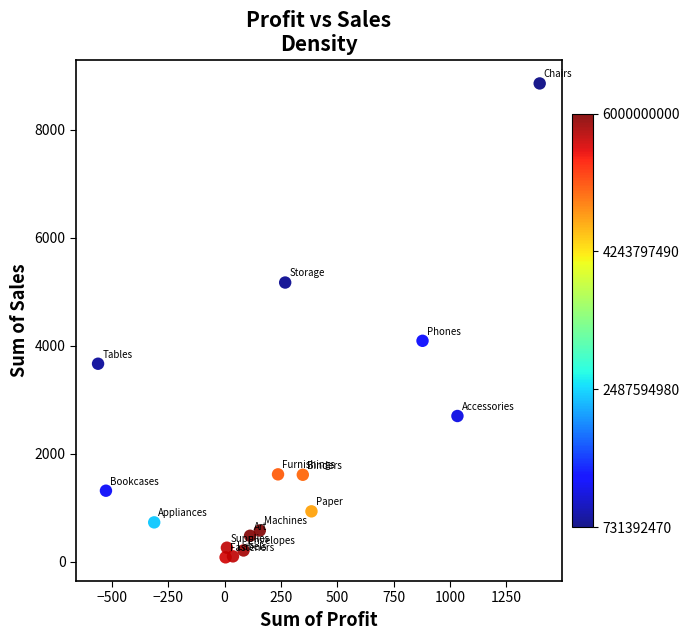

What is the range of Y values (max minus min)?

8775.4